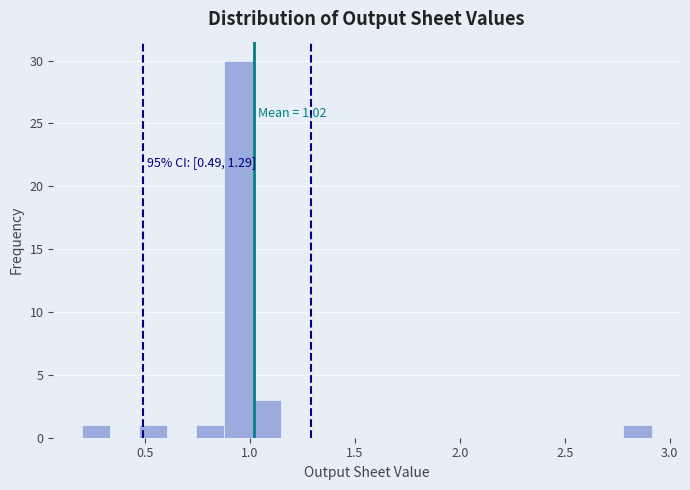

Read against the x-axis, roughly where is the centre of the tallest bar?

0.95